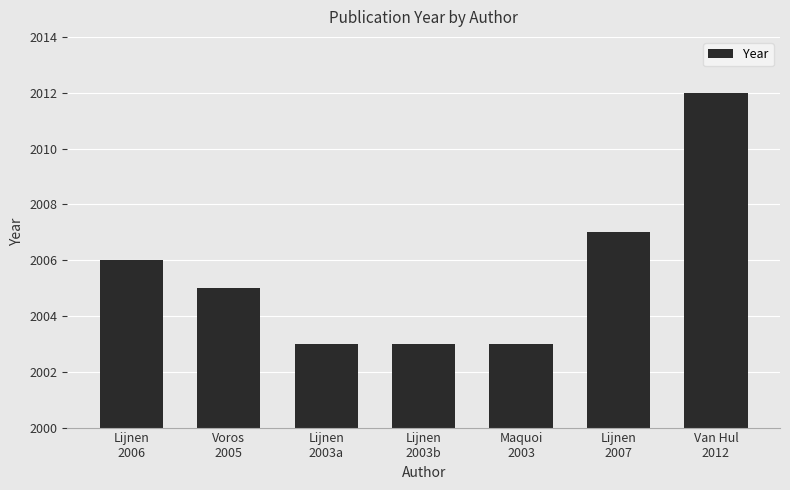

What is the difference between the maximum and second lowest values?

9